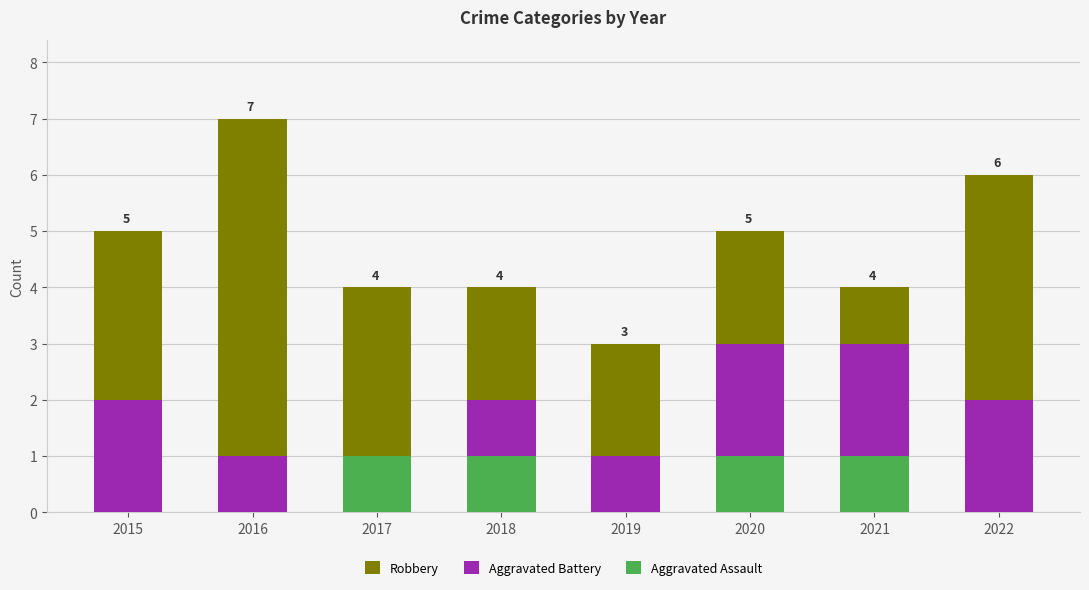

What is the total value across all series at 2021?

4